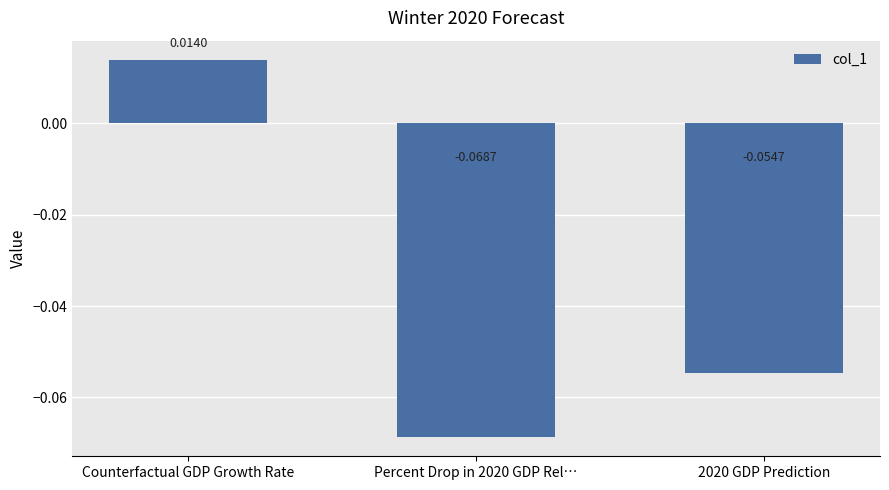

At which label is the value closest to 0?

Counterfactual GDP Growth Rate